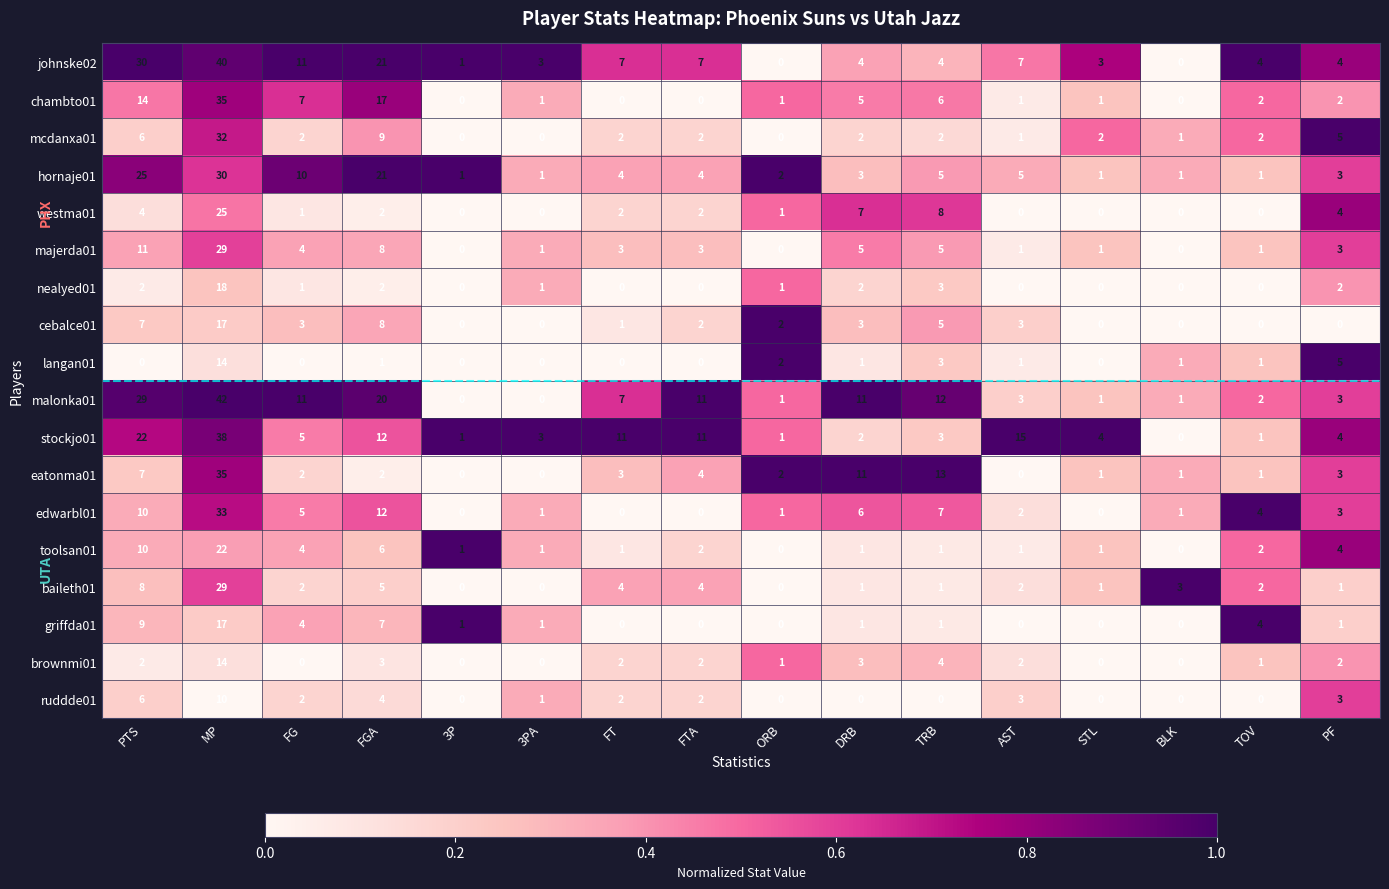

How many distinct data groups are displayed?

18